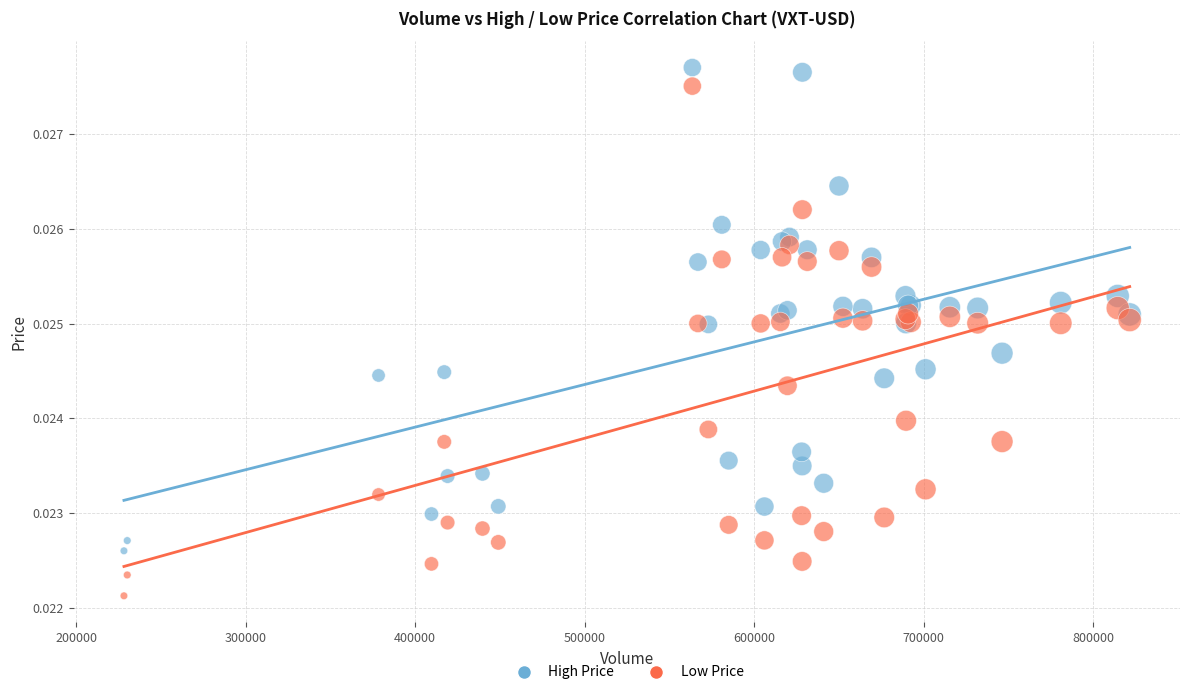

Which series contains the lowest Y value?

Low Price